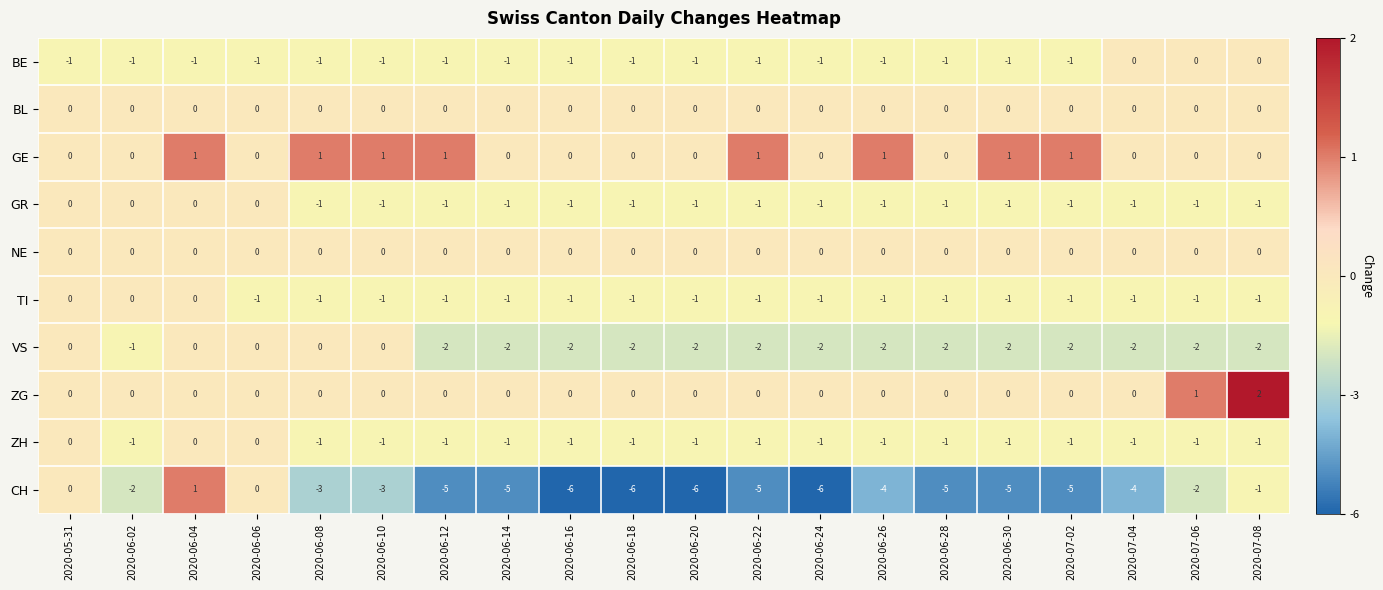

At which category is the sum across all series the highest?

2020-06-04